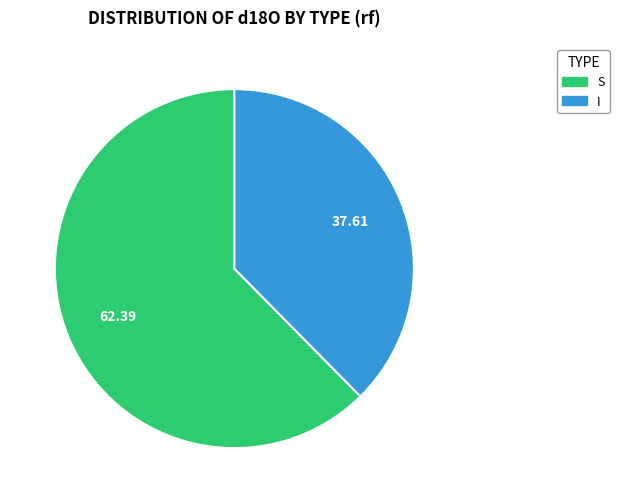

Rank the categories by value from highest to lowest.

S, I